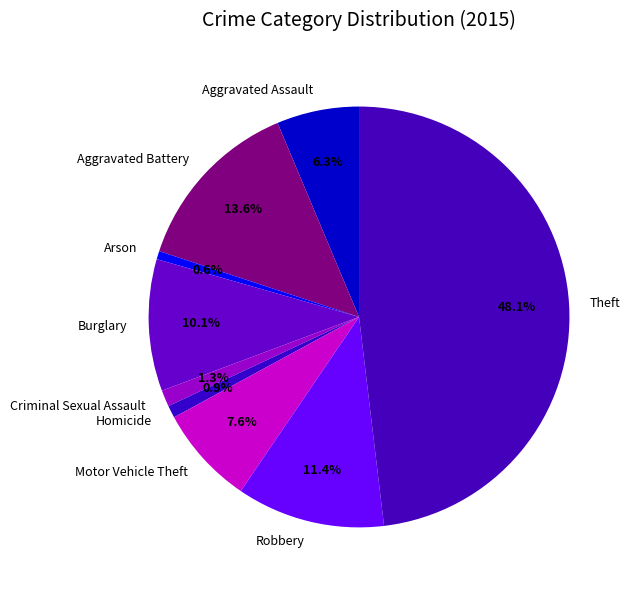

Which slice is the largest?

Theft